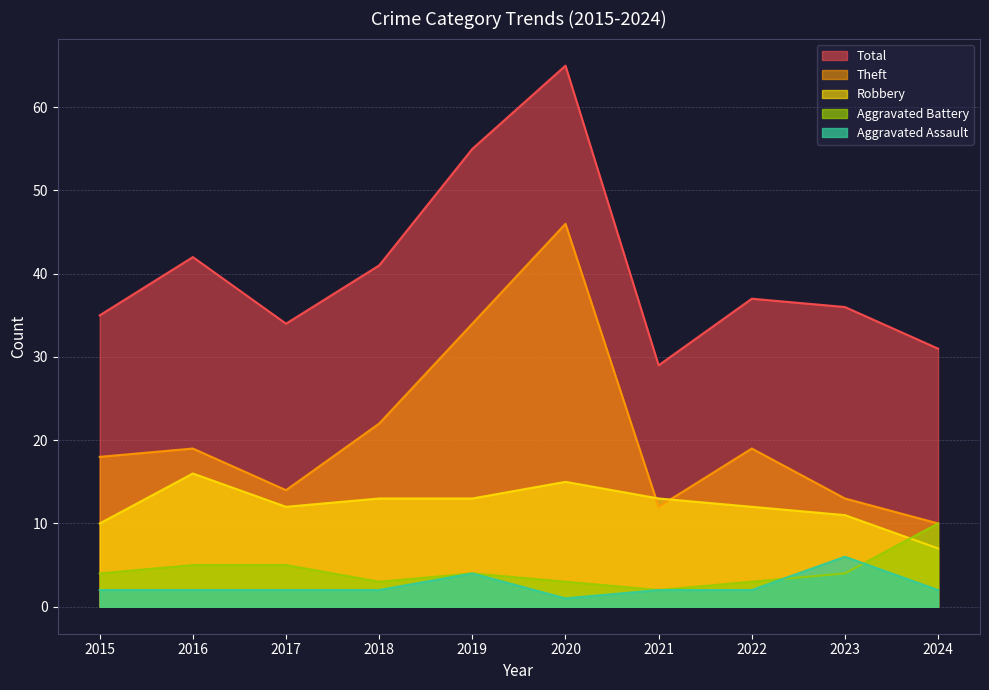

Rank the categories by Robbery value from lowest to highest.

2024, 2015, 2023, 2017, 2022, 2018, 2019, 2021, 2020, 2016